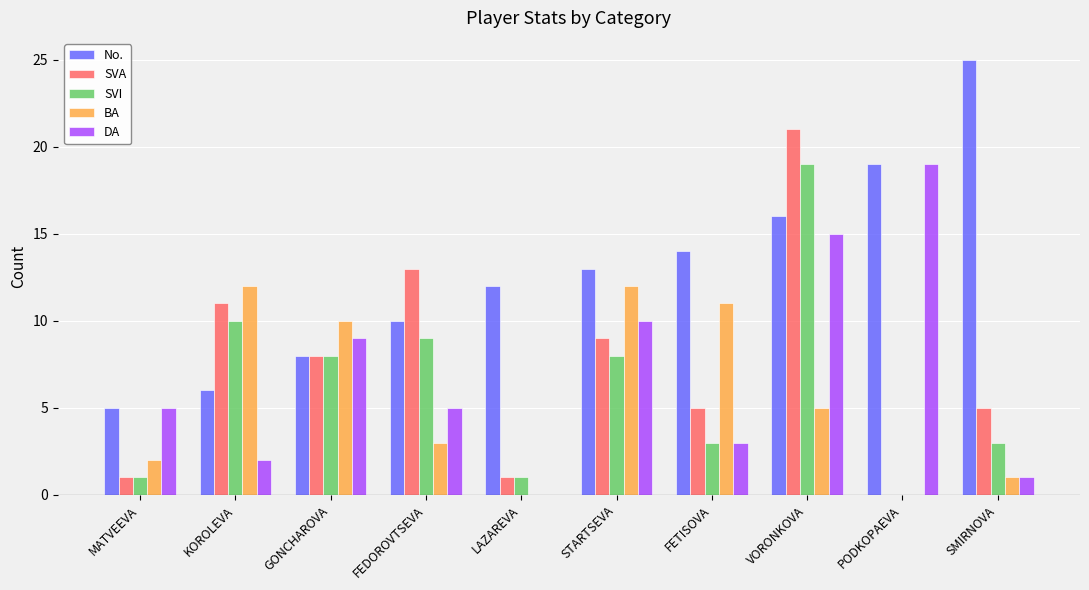

What is the approximate value of BA at GONCHAROVA?

10